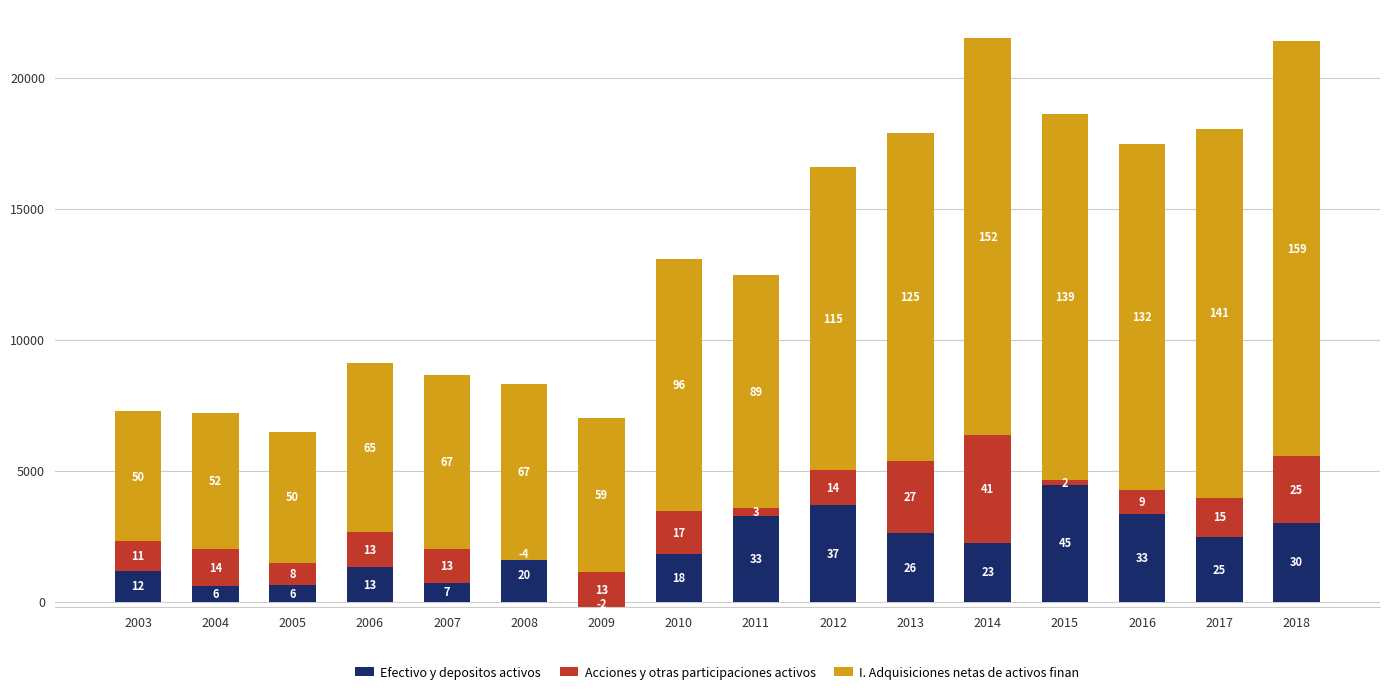

What are all the series names shown in the legend?

Efectivo y depositos activos, Acciones y otras participaciones activos, I. Adquisiciones netas de activos finan